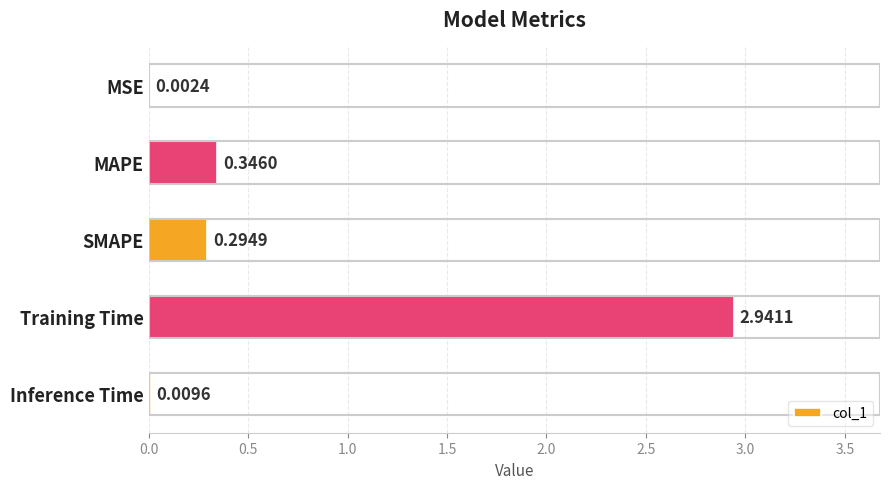

Where is the data nearest to the value 1?

MAPE